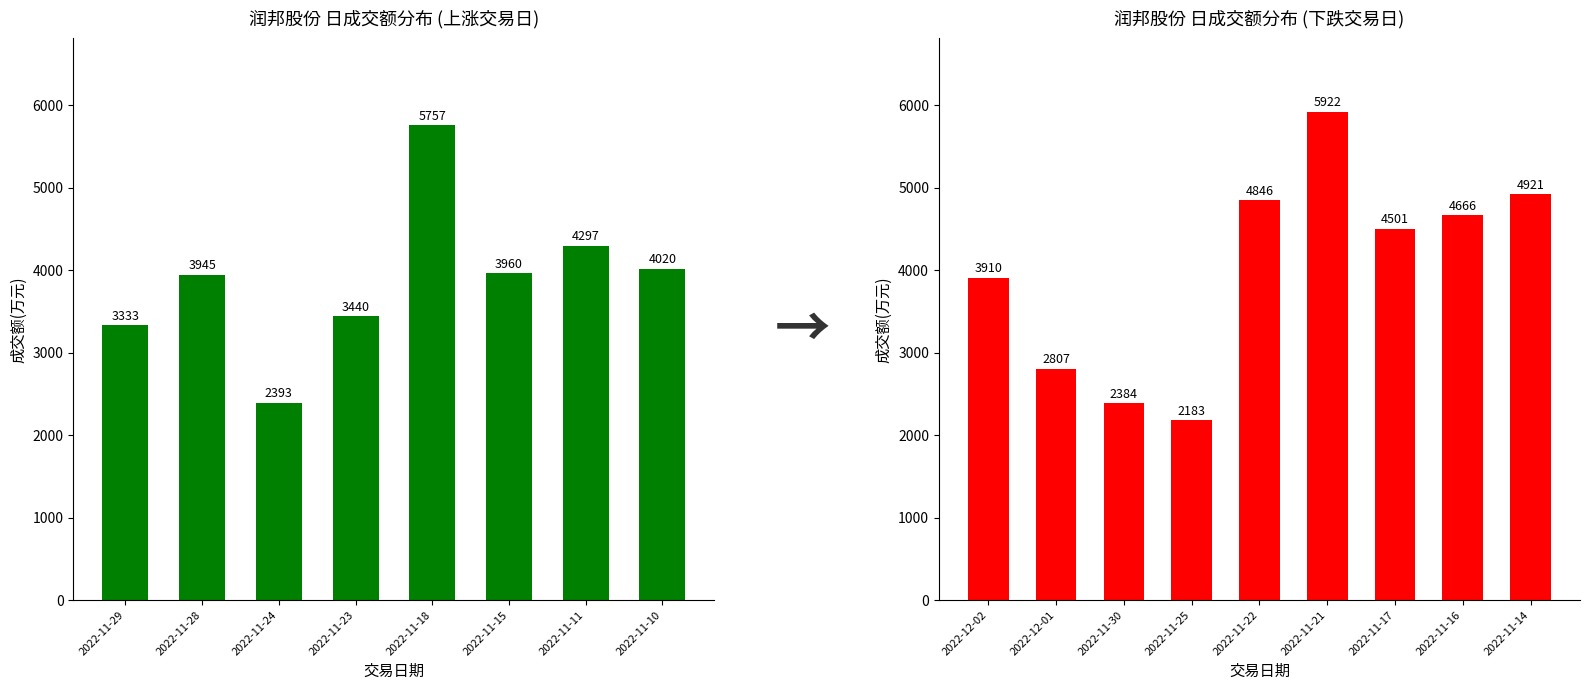

Are the bars horizontal?

No